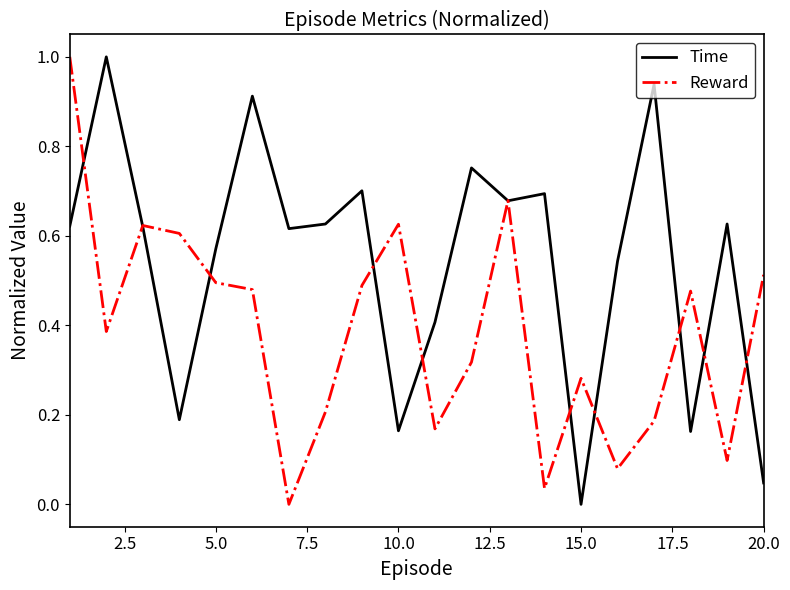

Which series has the largest total across all categories?

Time